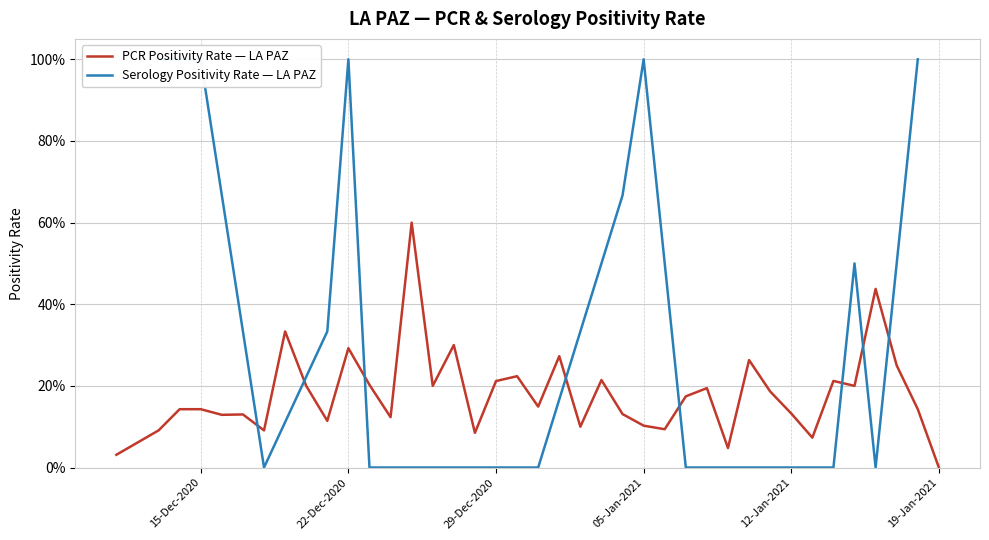

True or false: pcr_positivity_LA_PAZ and ser_positivity_LA_PAZ intersect in this chart.

True